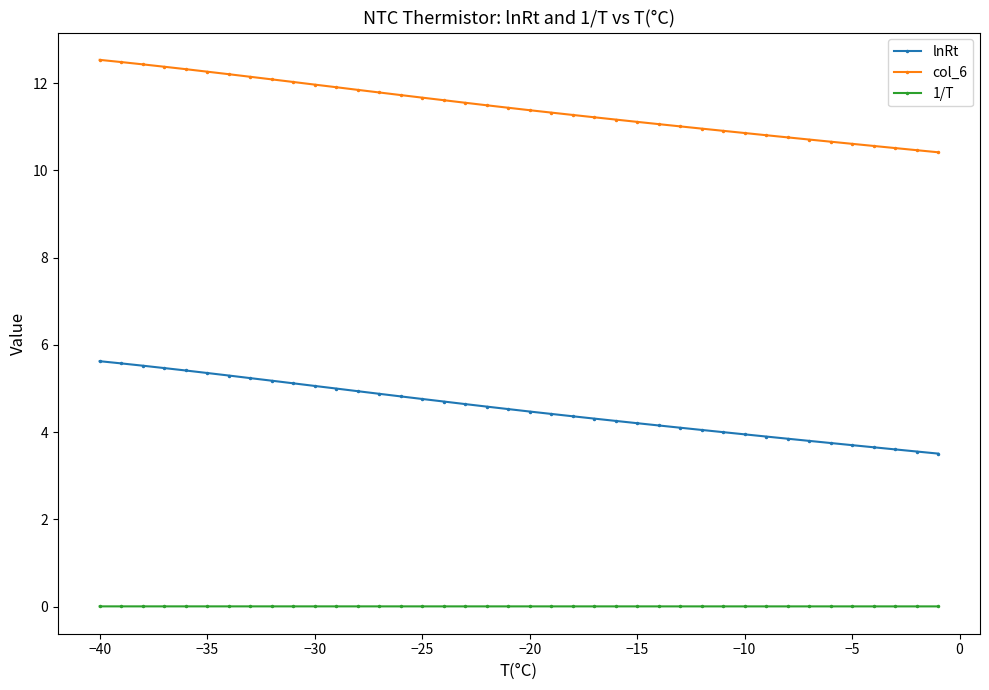

List the series in order of their peak value, lowest first.

1/T, lnRt, col_6